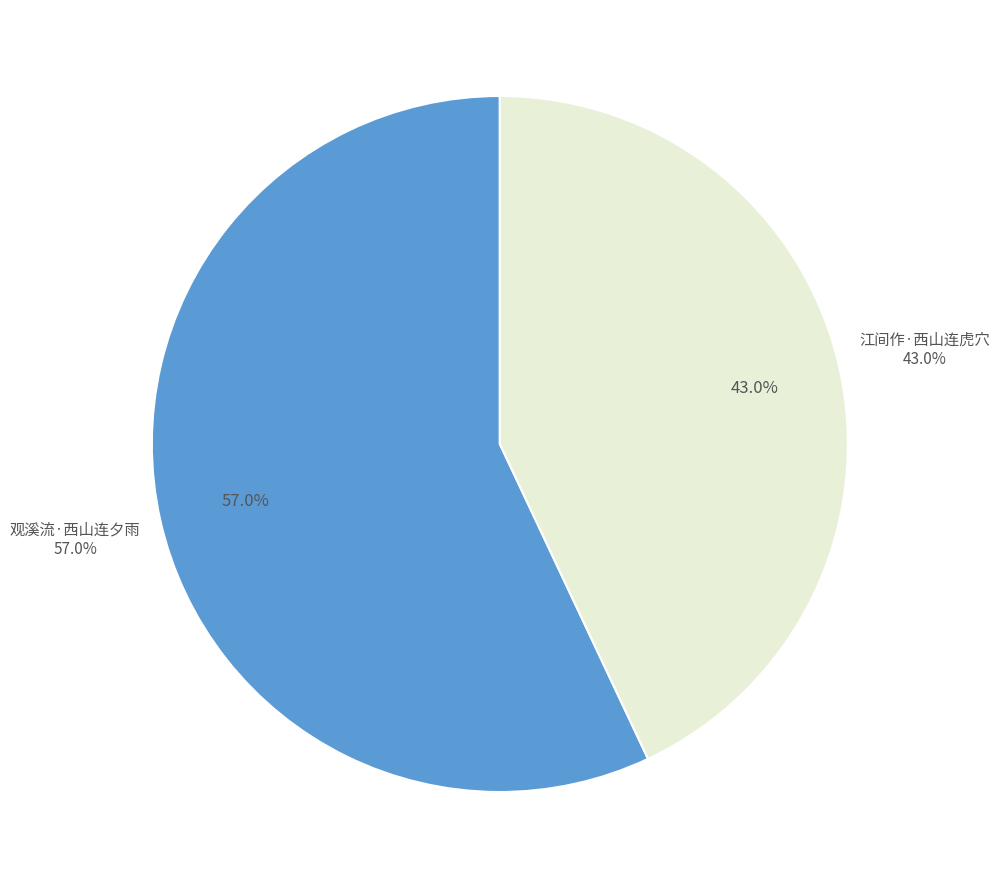

To the nearest percent, what is the average slice percentage?

50%